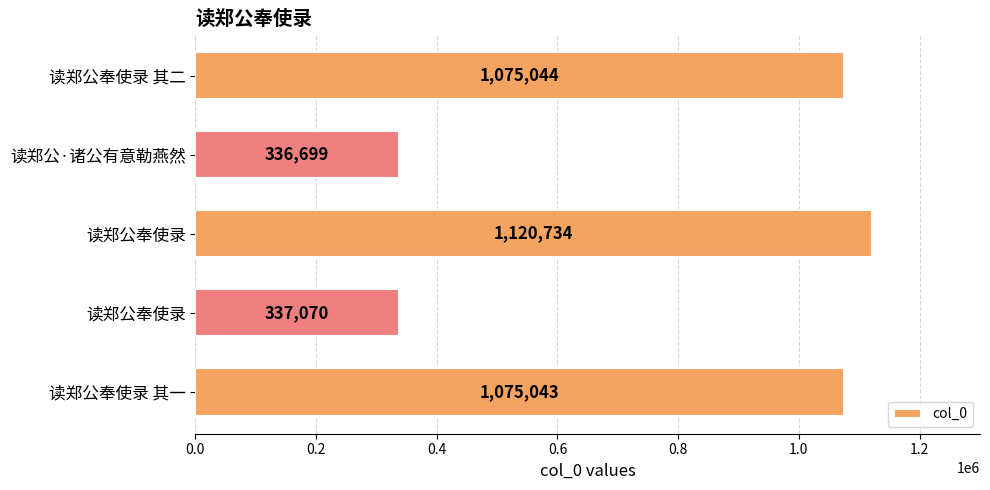

Count the number of categories in the chart.

5